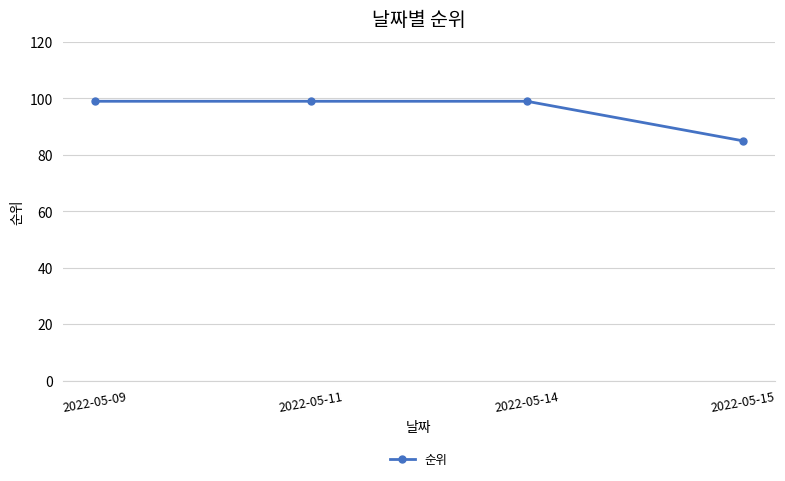

The chart shows a value of 99 at 2022-05-11. True or false?

True